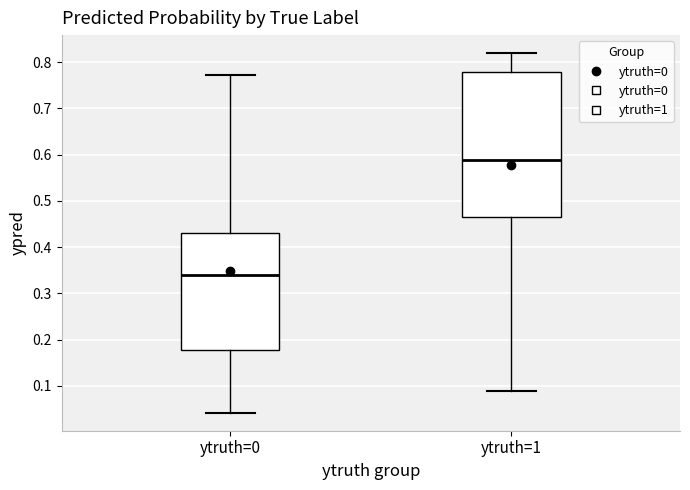

Reading left to right, read every box against the y-axis: the position of its median line, the range the box covers, and the ends of its whiskers. The values are not printed on the chart, so give them approximately, as read against the axis.

ytruth=0: median 0.34, box 0.18 to 0.43, whiskers 0.04 to 0.77
ytruth=1: median 0.59, box 0.47 to 0.78, whiskers 0.09 to 0.82